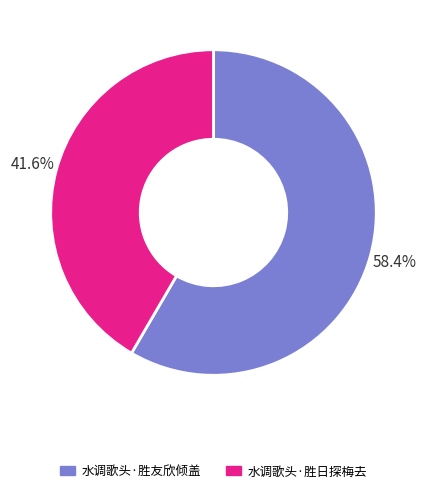

What portion of the pie excludes 水调歌头·胜友欣倾盖?

41.6%